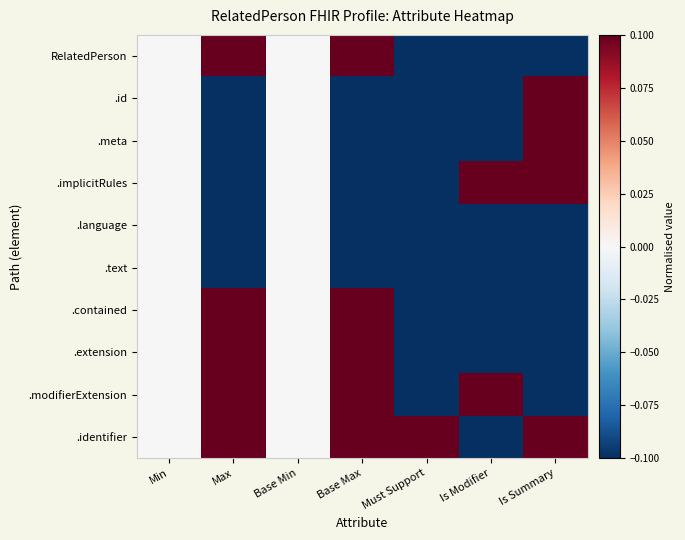

Reading right to left, extract all data points from this chart.

RelatedPerson: Is Summary=-0.1	Is Modifier=-0.1	Must Support=-0.1	Base Max=0.1	Base Min=0.0	Max=0.1	Min=0.0
.id: Is Summary=0.1	Is Modifier=-0.1	Must Support=-0.1	Base Max=-0.1	Base Min=0.0	Max=-0.1	Min=0.0
.meta: Is Summary=0.1	Is Modifier=-0.1	Must Support=-0.1	Base Max=-0.1	Base Min=0.0	Max=-0.1	Min=0.0
.implicitRules: Is Summary=0.1	Is Modifier=0.1	Must Support=-0.1	Base Max=-0.1	Base Min=0.0	Max=-0.1	Min=0.0
.language: Is Summary=-0.1	Is Modifier=-0.1	Must Support=-0.1	Base Max=-0.1	Base Min=0.0	Max=-0.1	Min=0.0
.text: Is Summary=-0.1	Is Modifier=-0.1	Must Support=-0.1	Base Max=-0.1	Base Min=0.0	Max=-0.1	Min=0.0
.contained: Is Summary=-0.1	Is Modifier=-0.1	Must Support=-0.1	Base Max=0.1	Base Min=0.0	Max=0.1	Min=0.0
.extension: Is Summary=-0.1	Is Modifier=-0.1	Must Support=-0.1	Base Max=0.1	Base Min=0.0	Max=0.1	Min=0.0
.modifierExtension: Is Summary=-0.1	Is Modifier=0.1	Must Support=-0.1	Base Max=0.1	Base Min=0.0	Max=0.1	Min=0.0
.identifier: Is Summary=0.1	Is Modifier=-0.1	Must Support=0.1	Base Max=0.1	Base Min=0.0	Max=0.1	Min=0.0